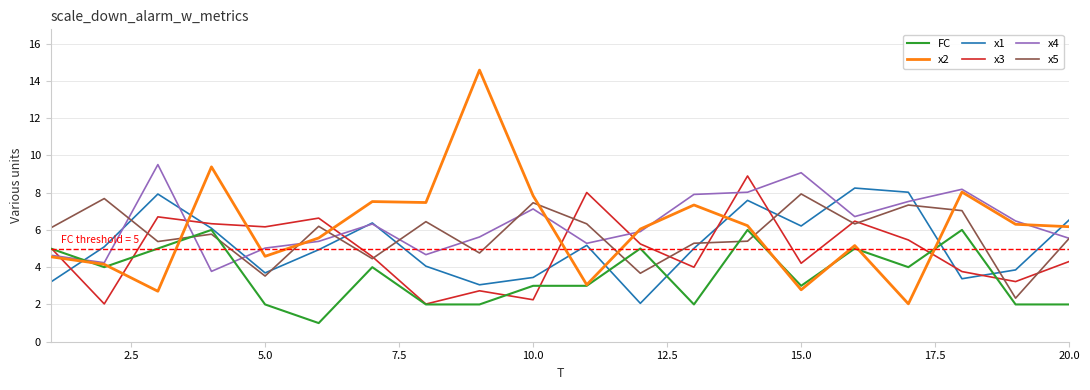

How many interior local valleys does the x1 series have?

5